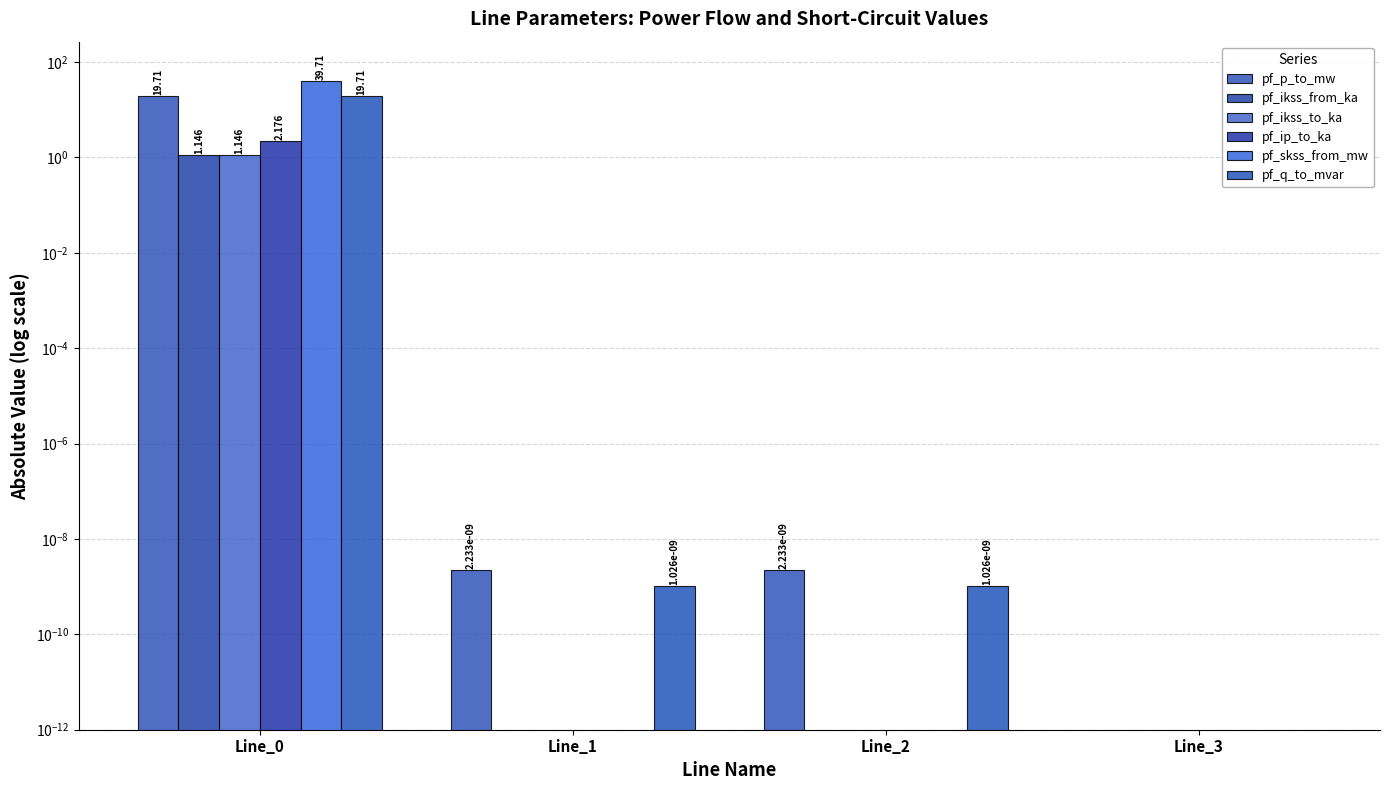

List the labels in order of pf_ikss_from_ka value, smallest first.

Line_1, Line_2, Line_3, Line_0